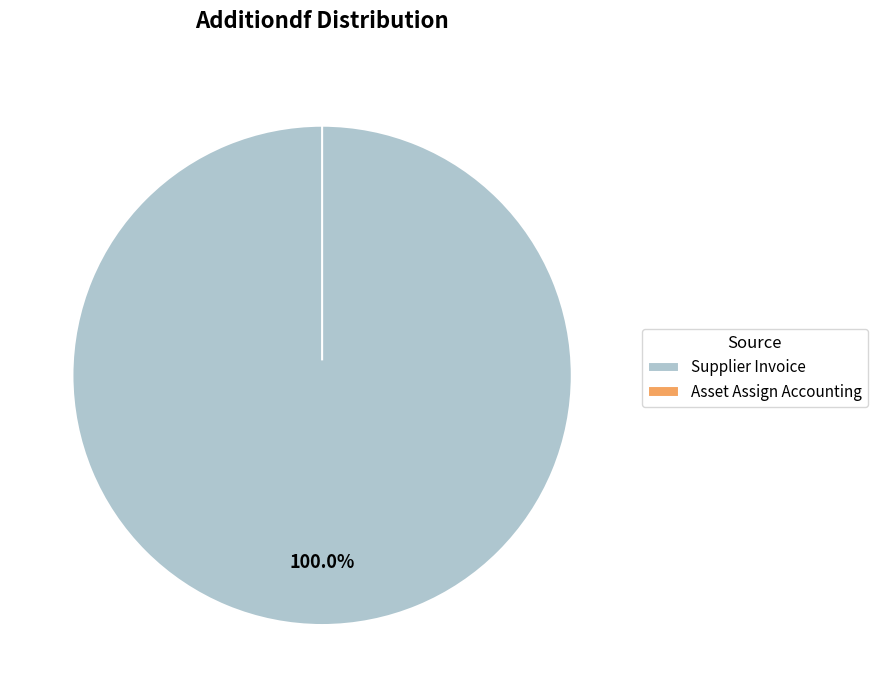

What is the largest slice in the pie chart?

Supplier Invoice